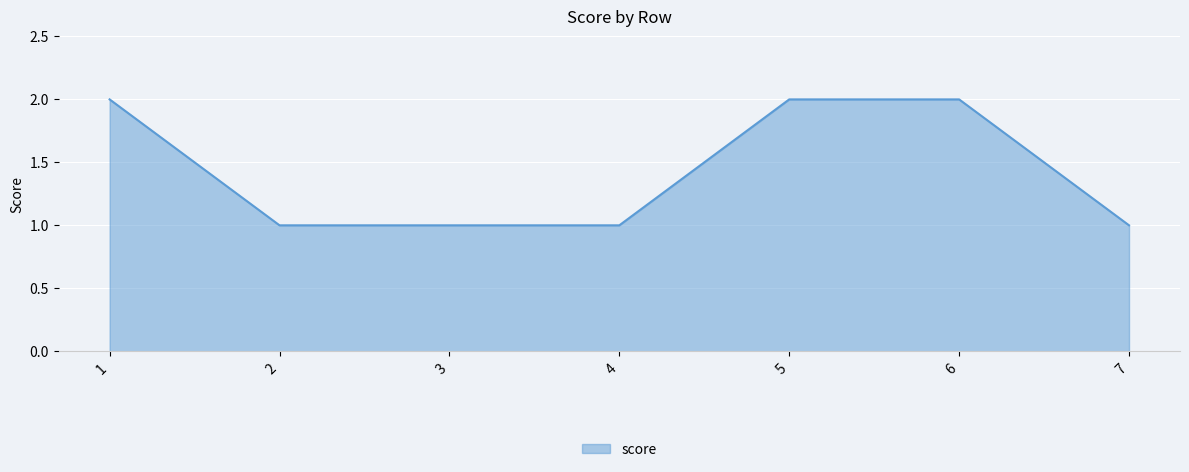

True or false: there are more than 2 points higher than both neighbors.

False